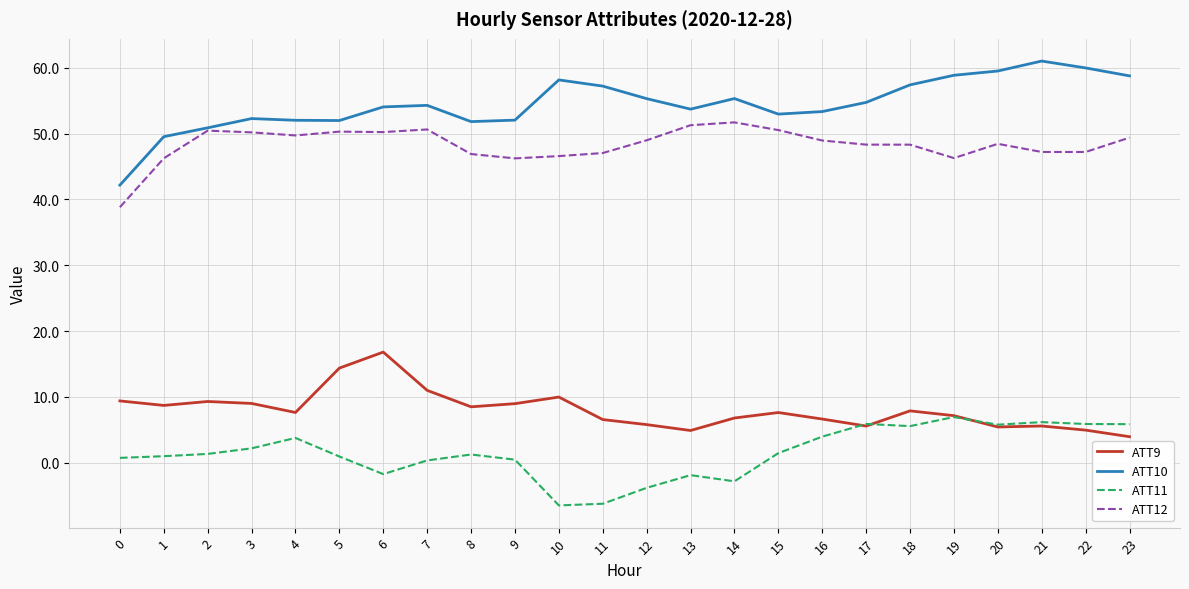

What is the difference between the highest and lowest values at 22?

55.1